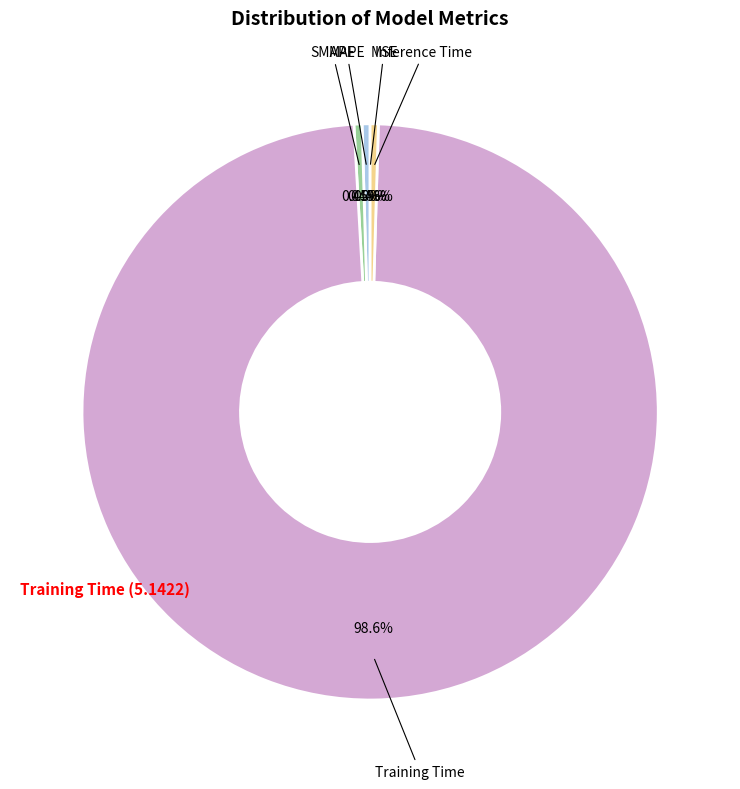

The Training Time slice represents 99% of the pie. True or false?

True